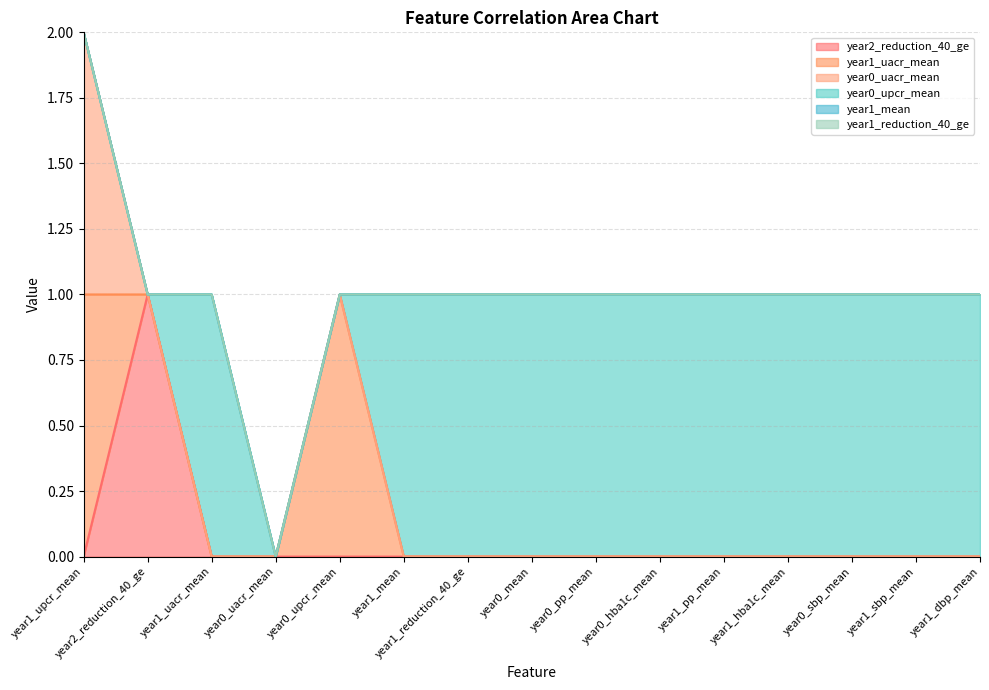

At year0_hba1c_mean, list the series in order from smallest to largest.

year2_reduction_40_ge, year1_uacr_mean, year0_uacr_mean, year1_mean, year1_reduction_40_ge, year0_upcr_mean